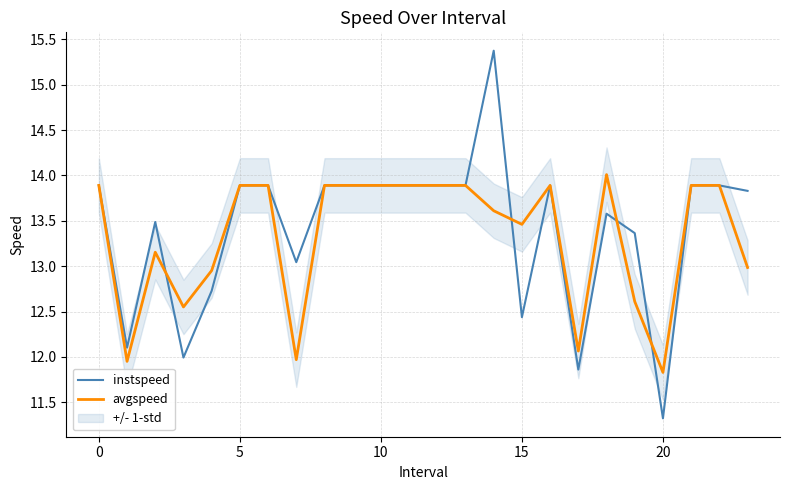

What is the total value across all series at 15?

25.7